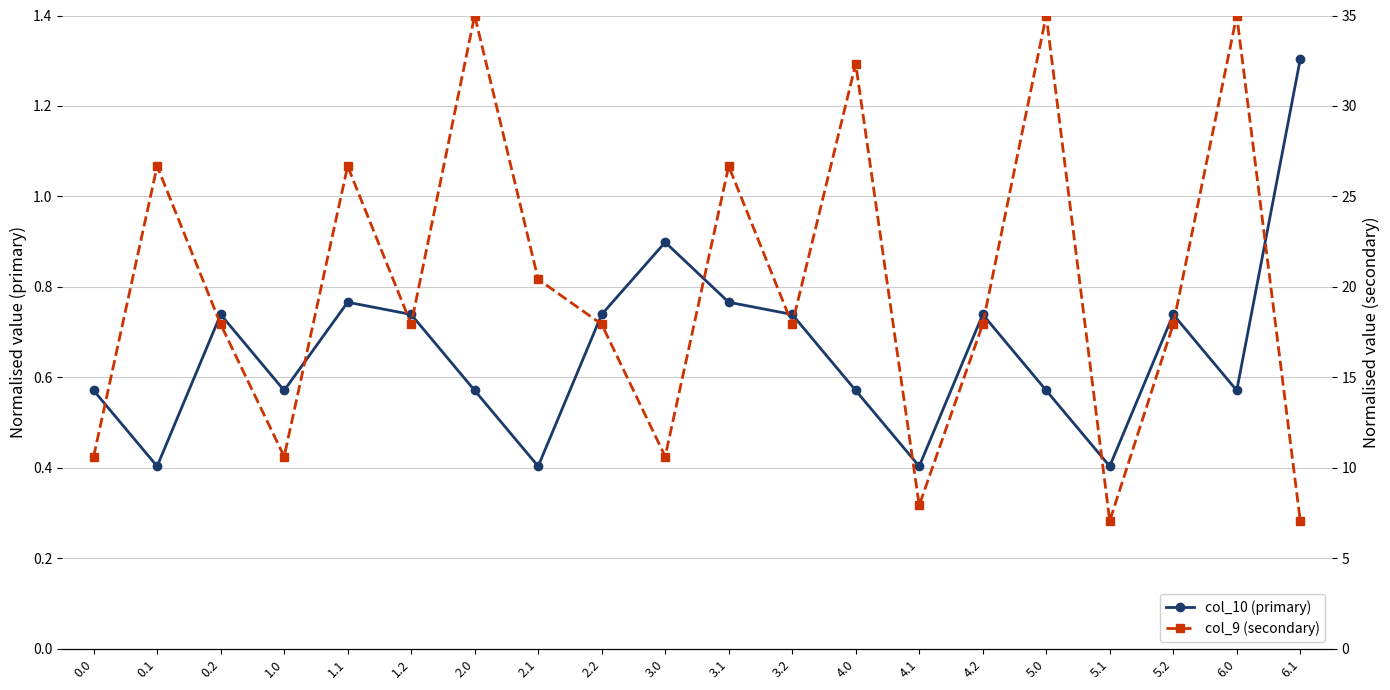

Between 3.0 and 2.0, which is larger?

3.0